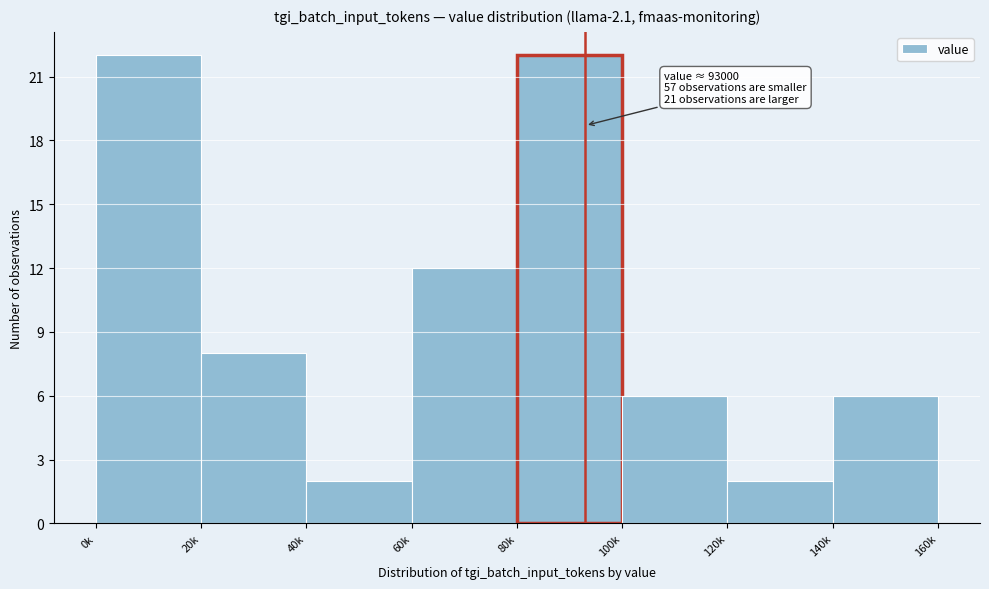

Reading left to right, what are all the values shown in this chart?

22	8	2	12	22	6	2	6